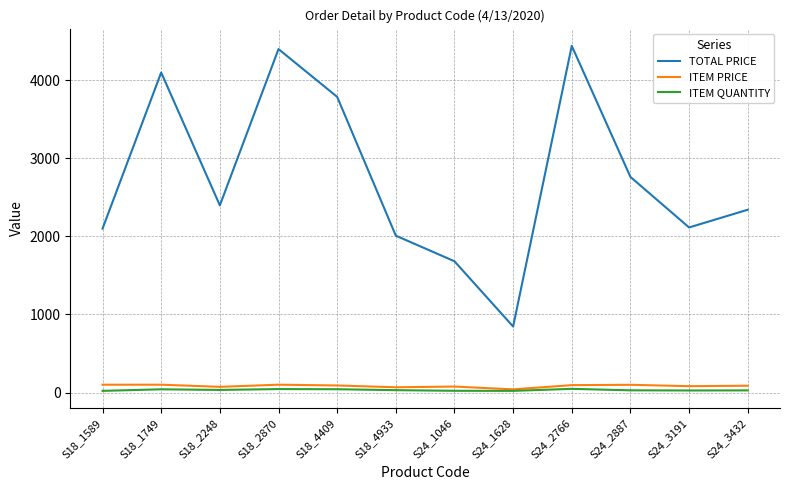

What is the greatest value displayed?

4441.5